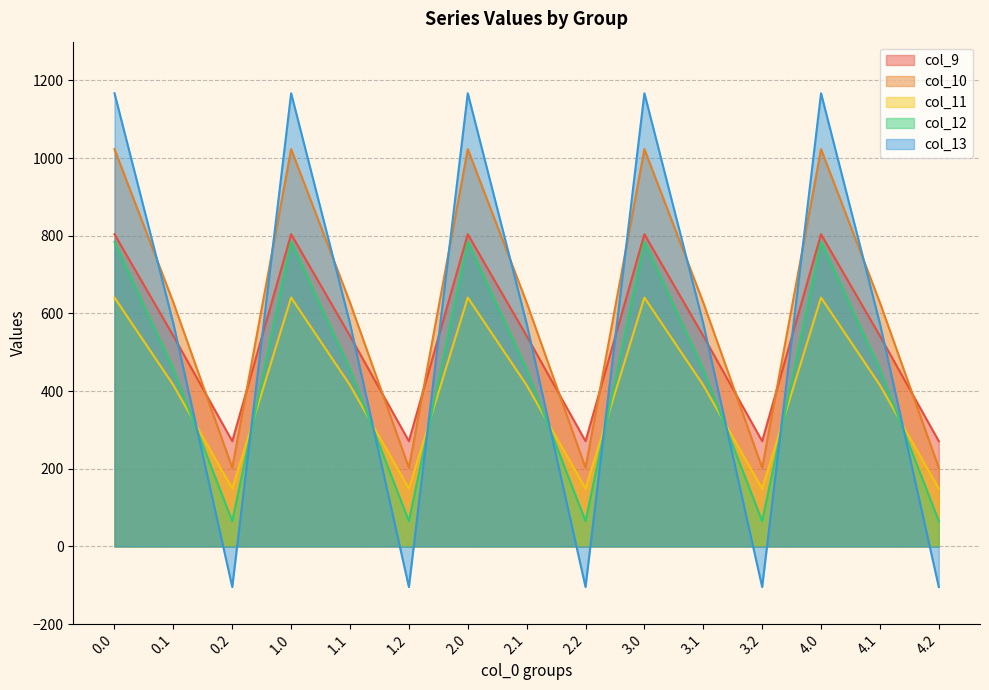

What is the label of the 13th point from the right?

0.2